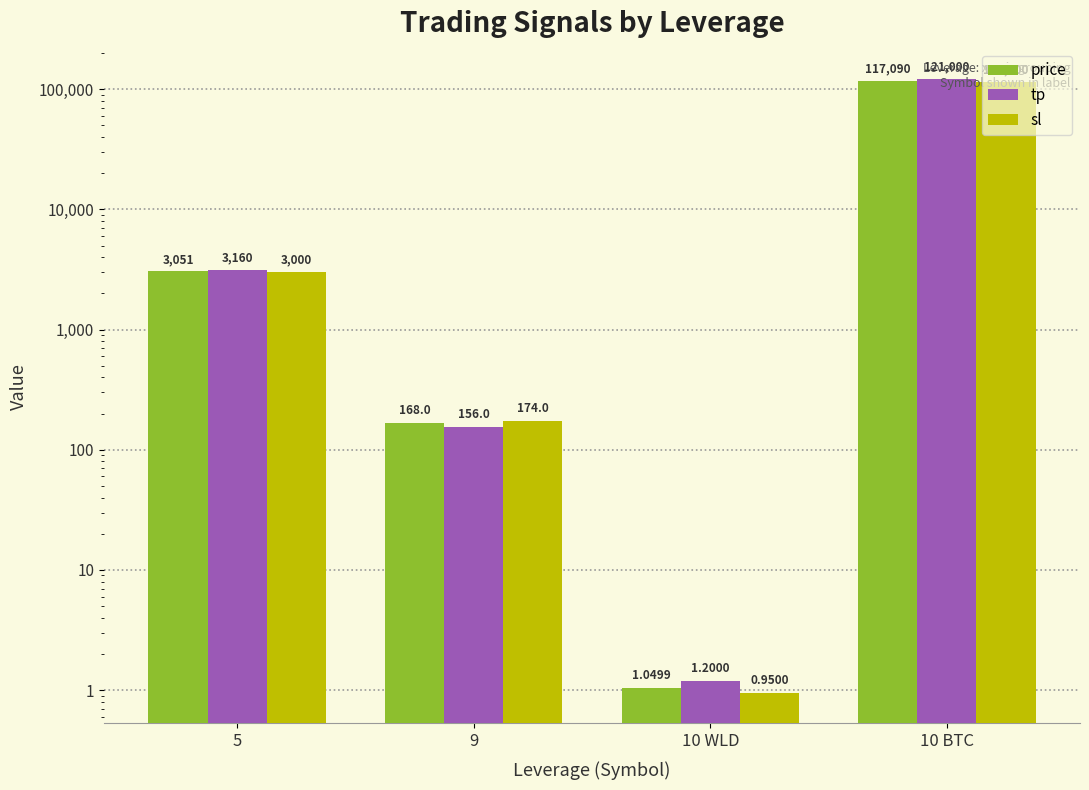

At 10 BTC, list the series in order from smallest to largest.

sl, price, tp